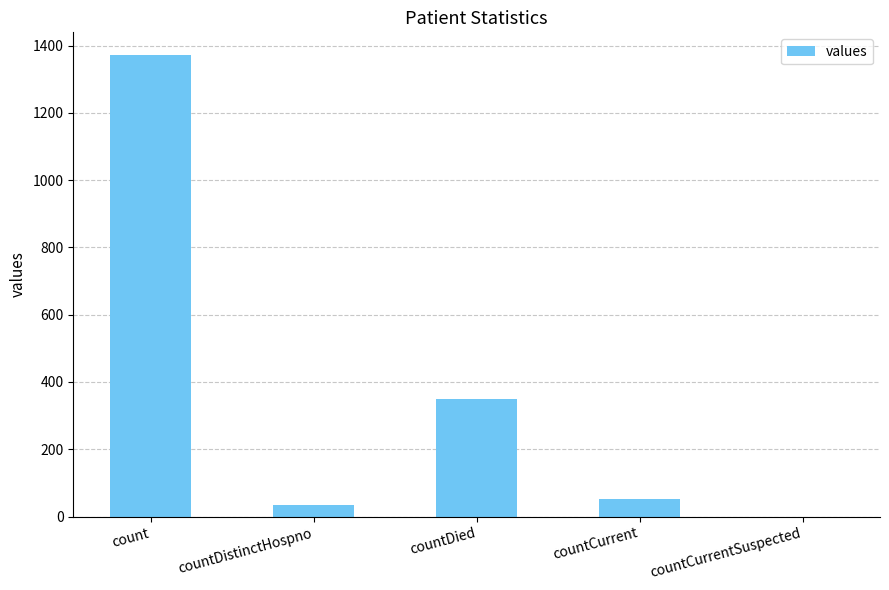

At which category does the chart reach its peak across all series?

count